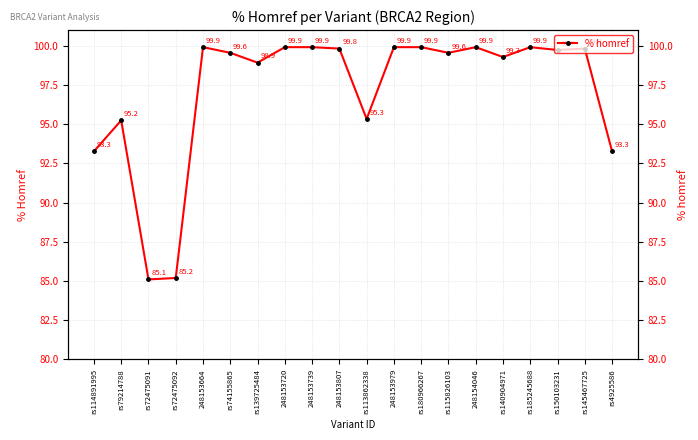

How many points are lower than both their immediate neighbors (excluding endpoints)?

6